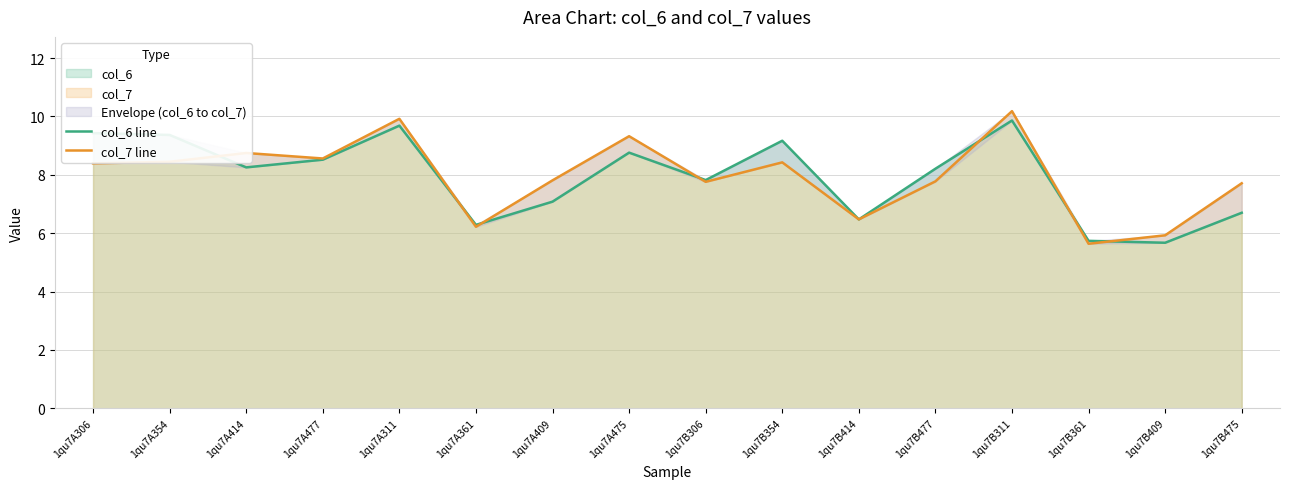

What is the label of the 8th point from the left?

1qu7A475